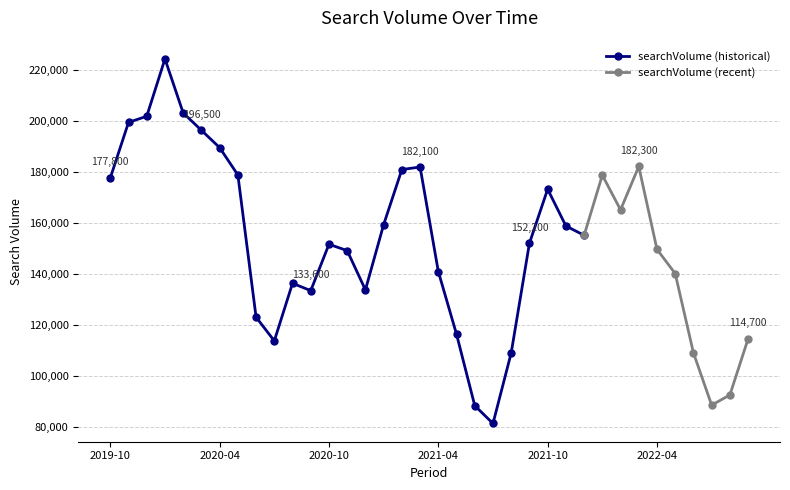

True or false: the data has more than 2 interior local peaks.

True